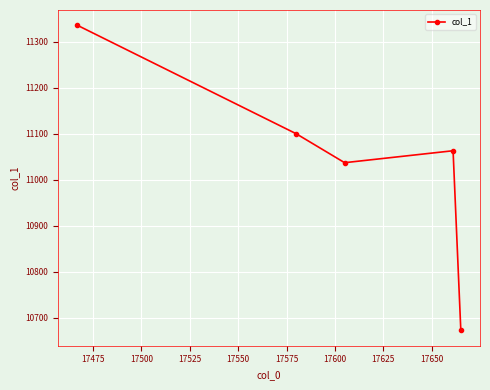

What is the smallest value displayed?

10672